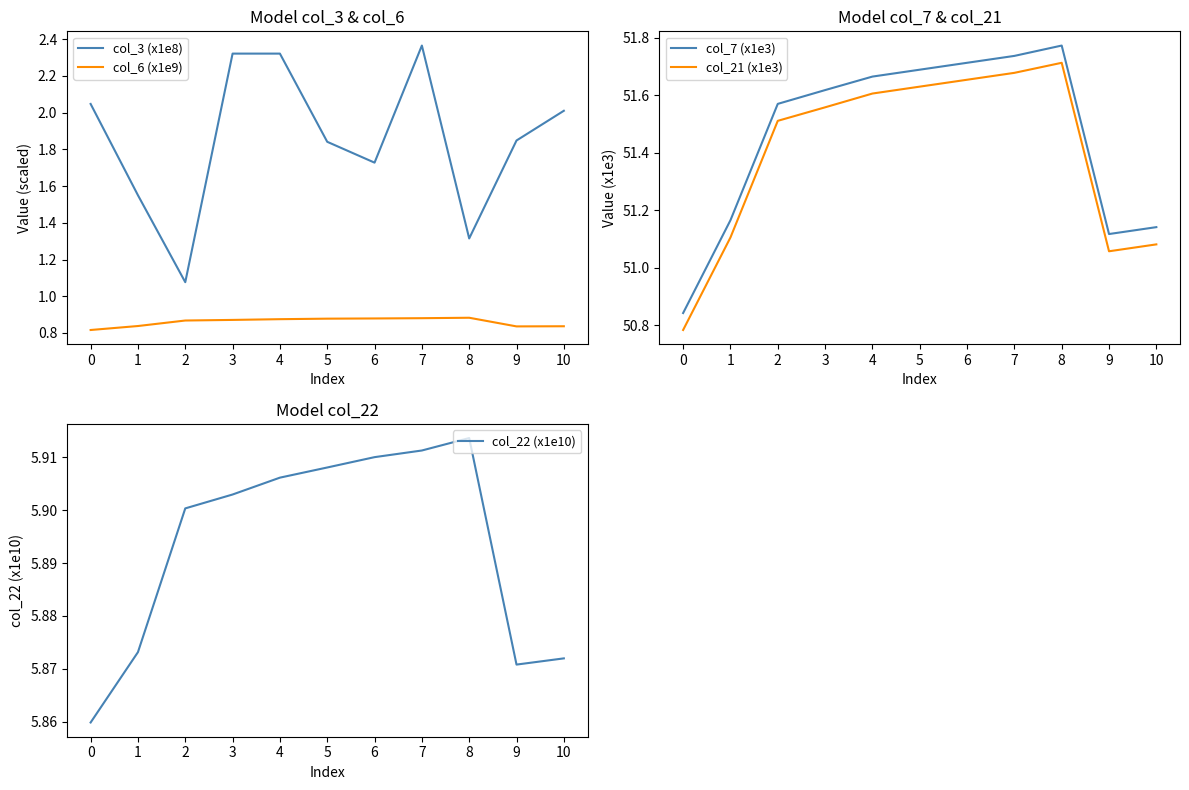

Which series changed the most between 5 and 6?

col_3 (x1e8)